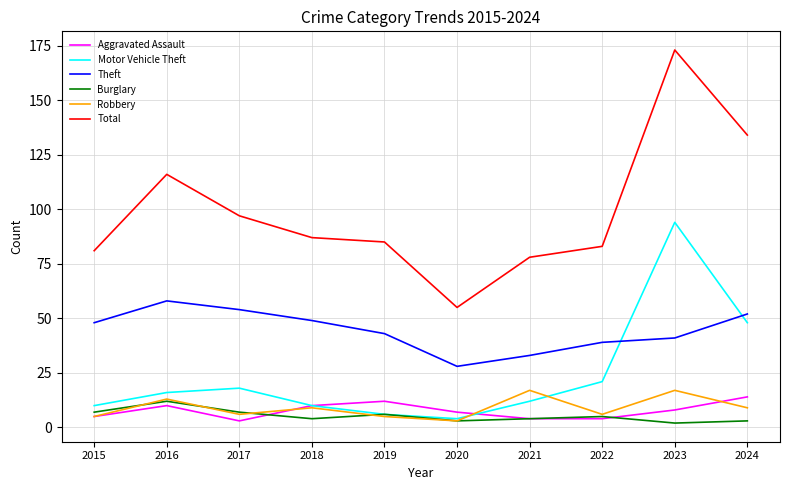

True or false: Burglary and Total intersect in this chart.

False